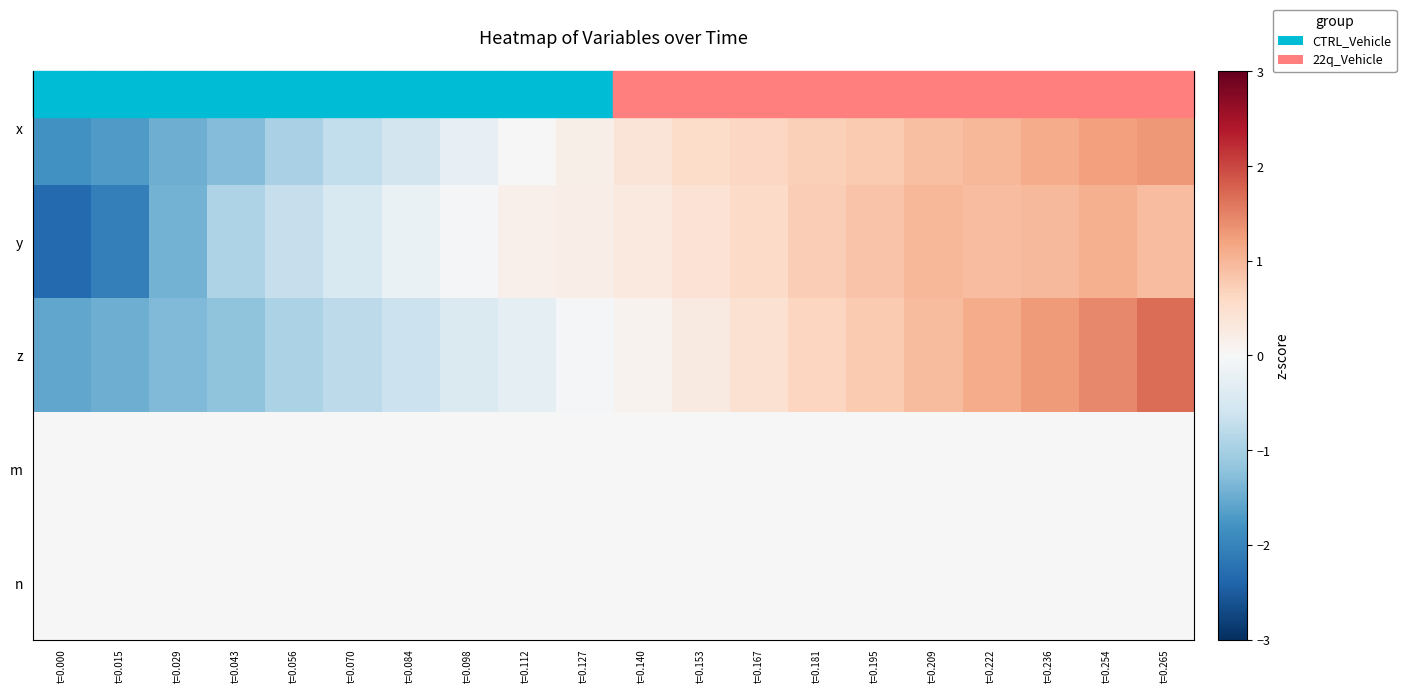

How many data points in z are above 0?

10